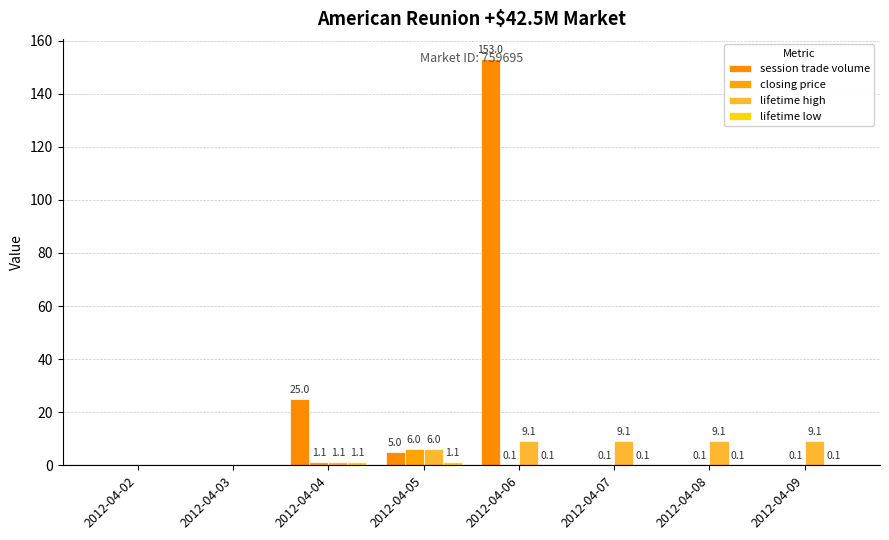

List the labels in order of lifetime low value, largest first.

2012-04-04, 2012-04-05, 2012-04-06, 2012-04-07, 2012-04-08, 2012-04-09, 2012-04-02, 2012-04-03